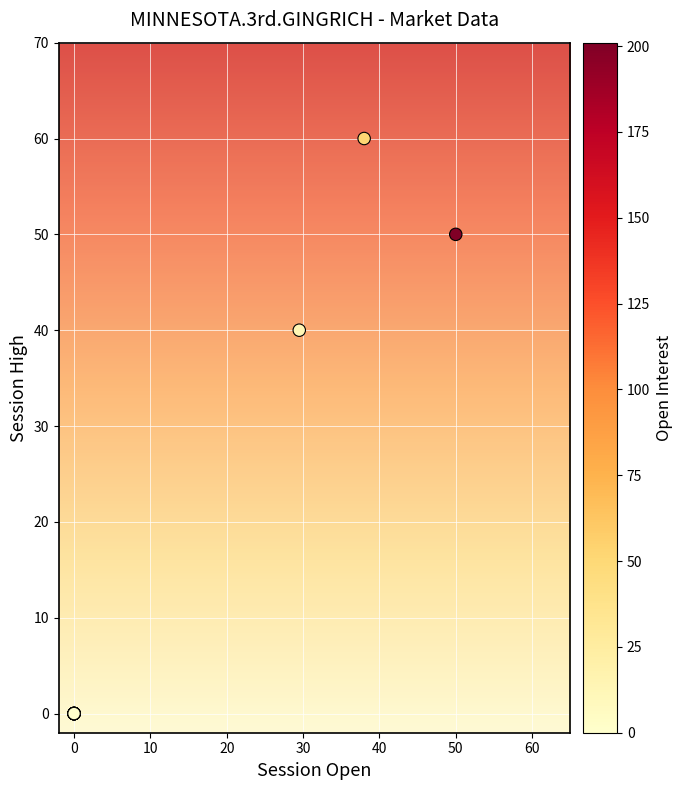

What Y value in the scatter plot is closest to 30?

40